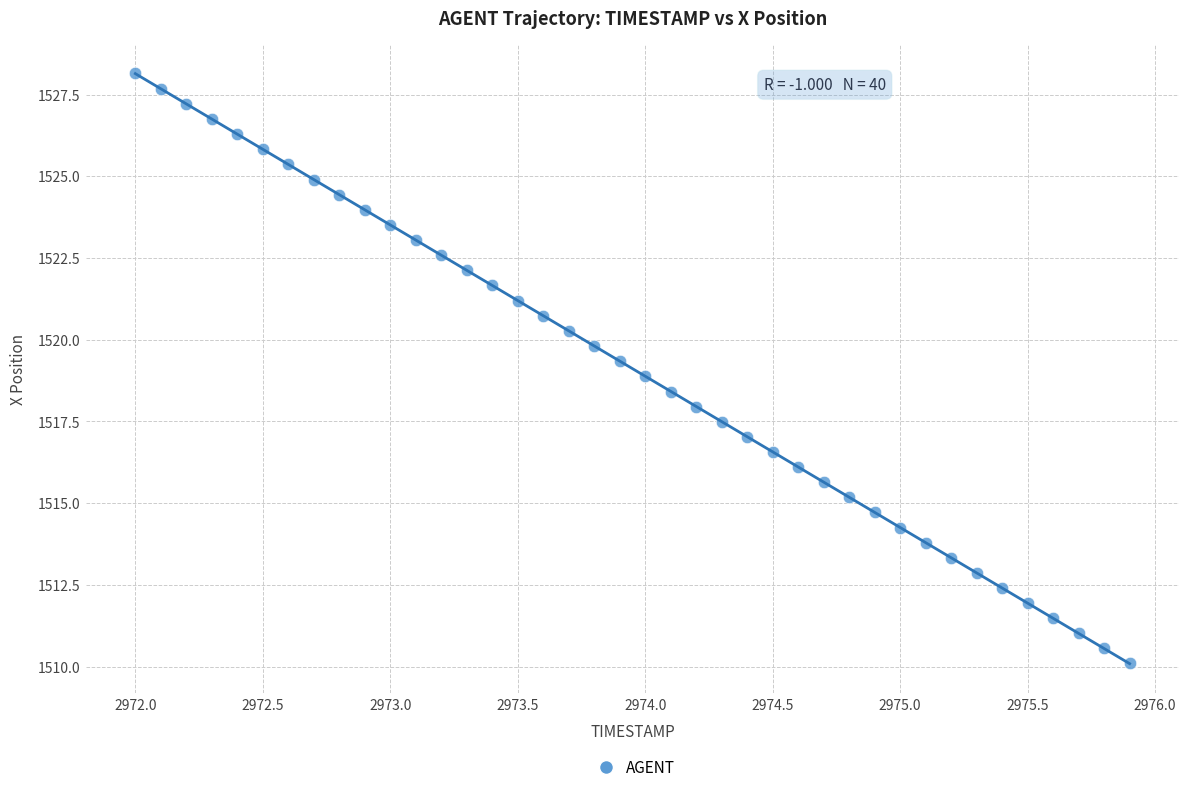

What is the range of X values (max minus min)?

3.9